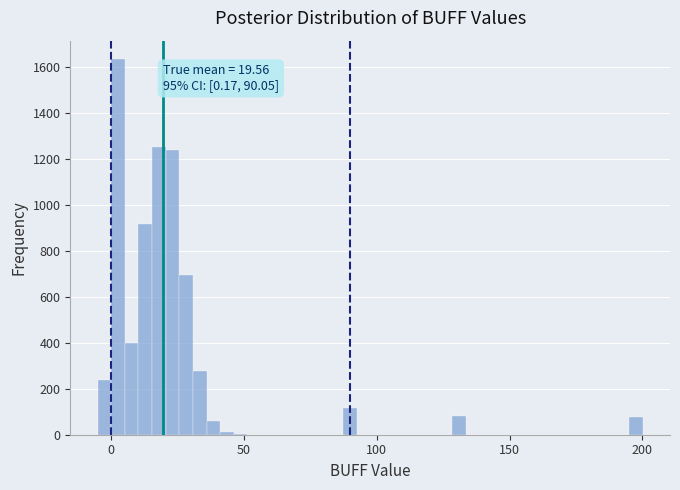

Around what value on the x-axis is the tallest bar? Give the approximate position of its centre, as read against the axis.

5